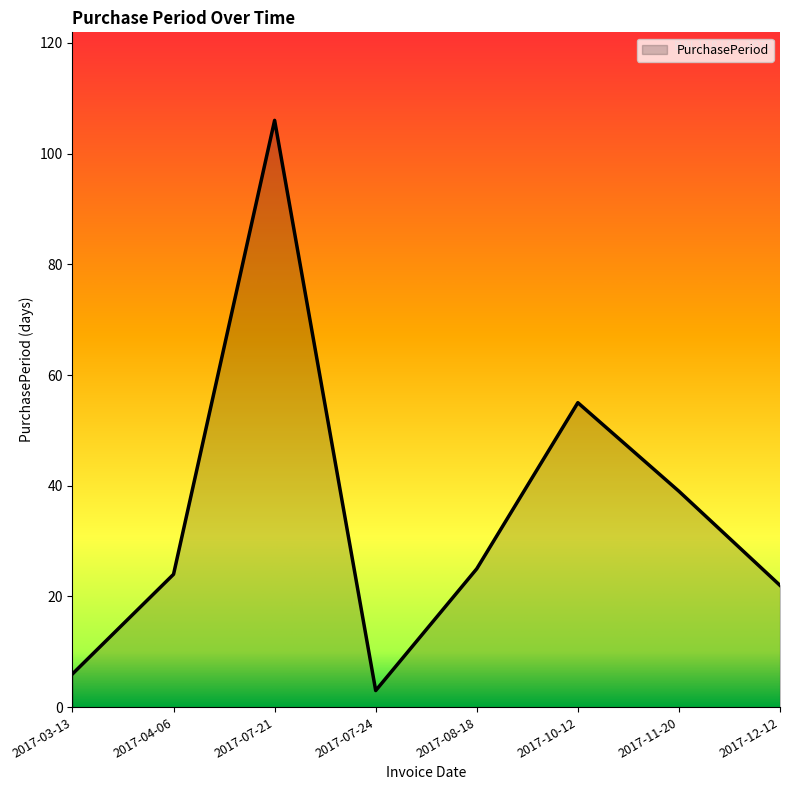

Reading left to right, extract all data points from this chart.

2017-03-13=6	2017-04-06=24	2017-07-21=106	2017-07-24=3	2017-08-18=25	2017-10-12=55	2017-11-20=39	2017-12-12=22